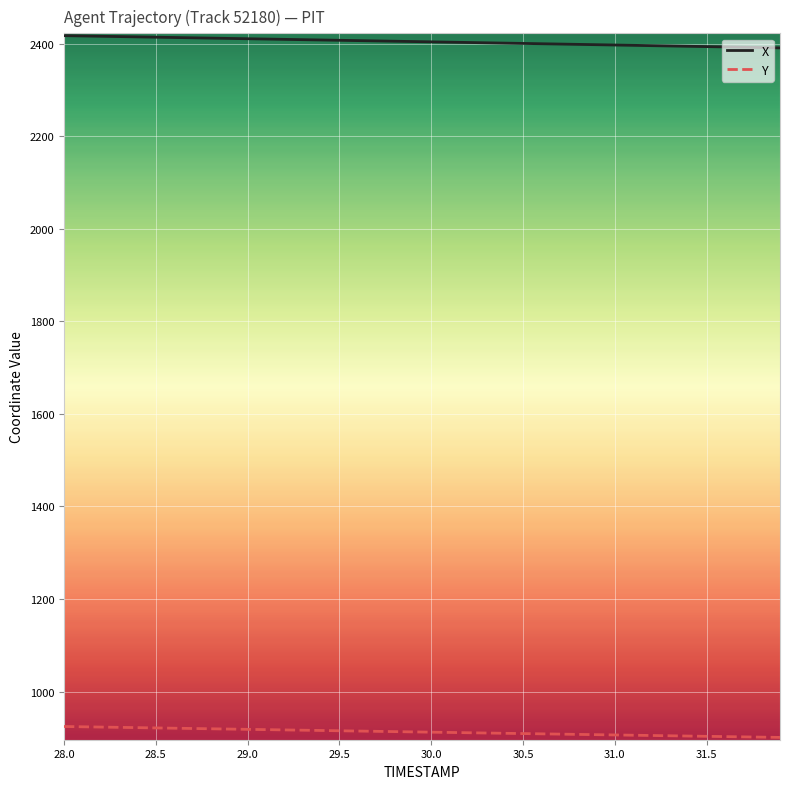

Which series has the largest total across all categories?

X